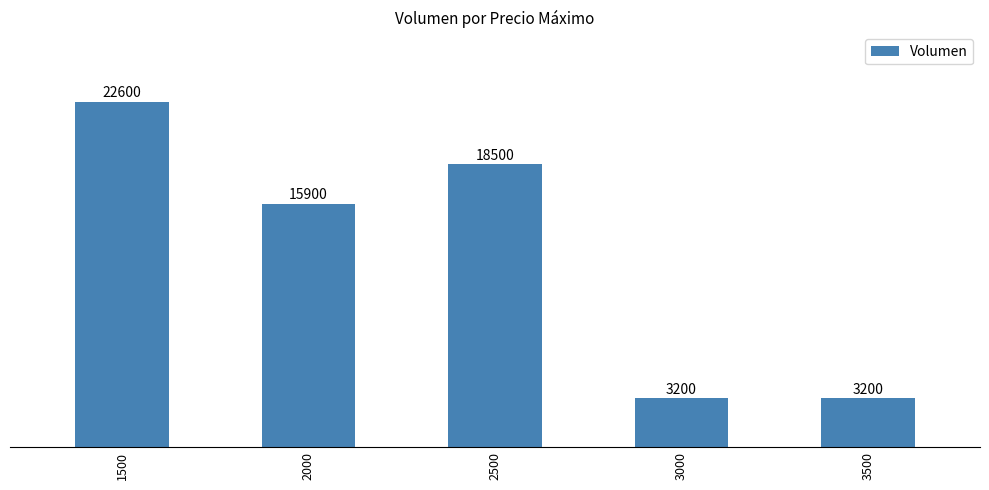

What is the change in value from 2000 to 2500?

+2600